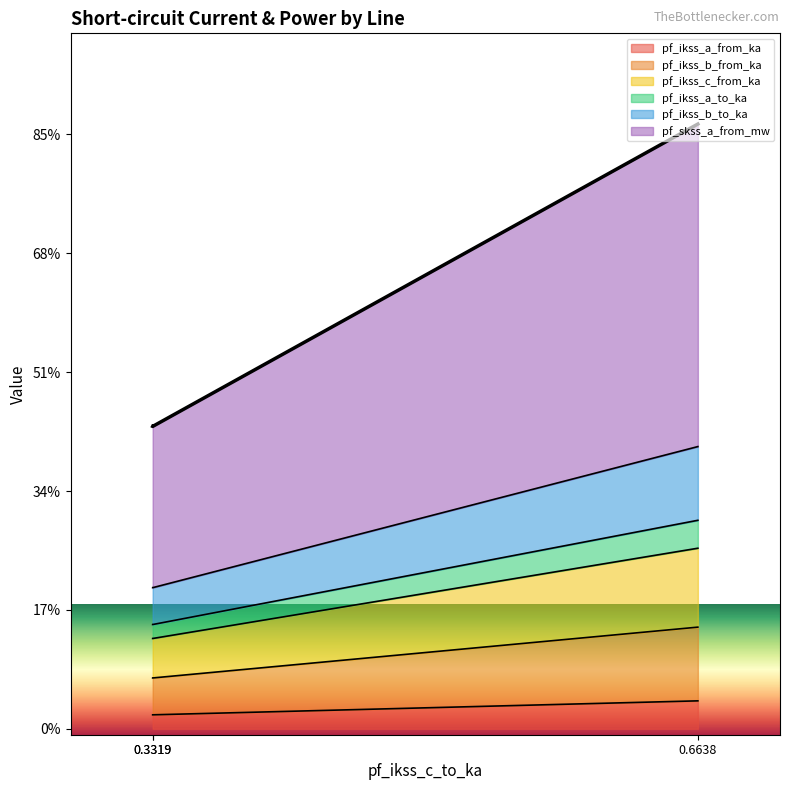

The pf_ikss_a_to_ka series shows 1.5 at 0.3319. True or false?

False